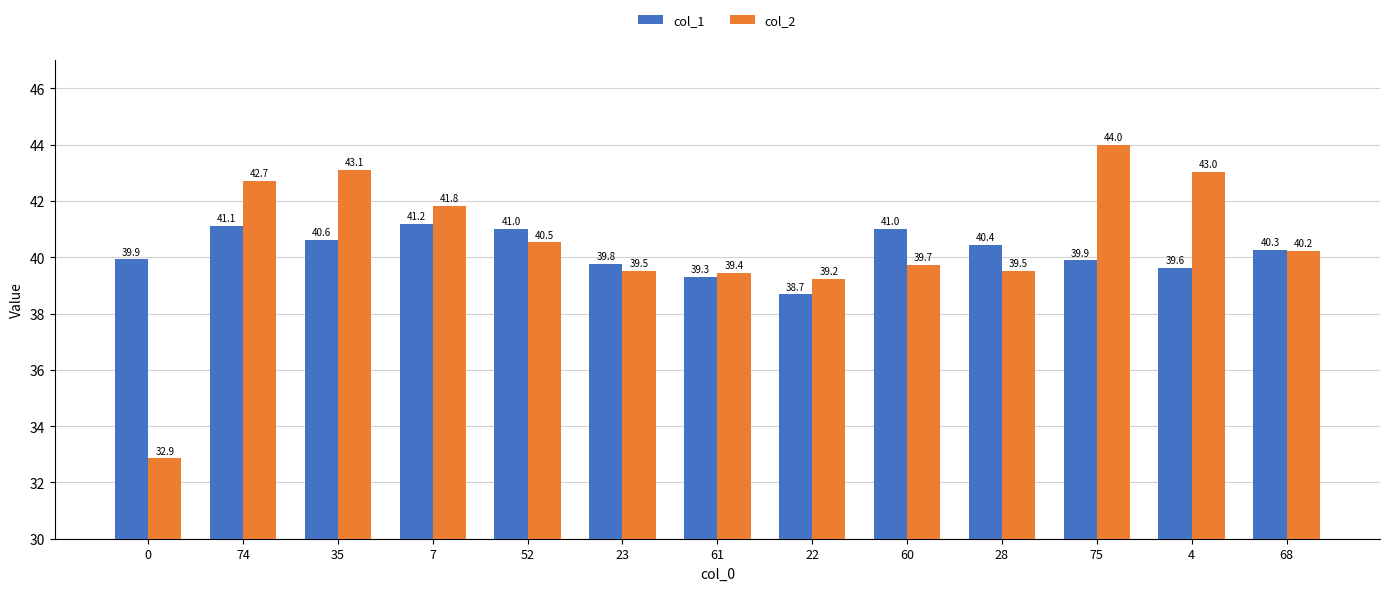

What is the value of the col_2 bar at the 3rd from the left?

43.1